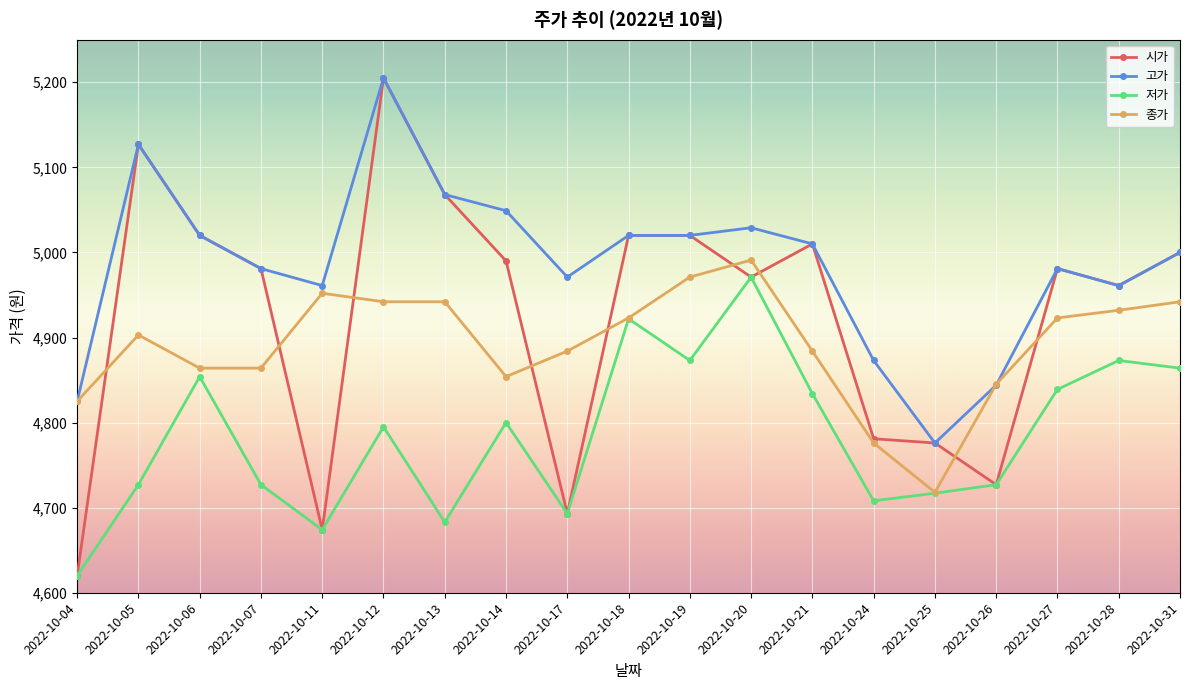

What is the lowest value of the 시가 series?

4620